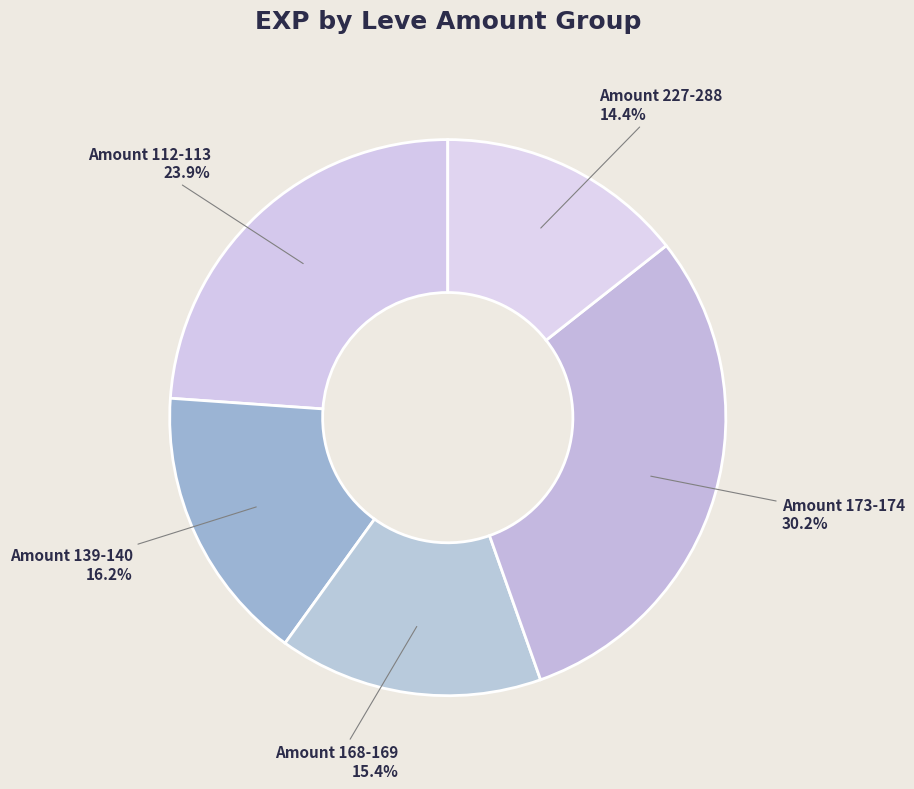

How many segments does this pie chart have?

5